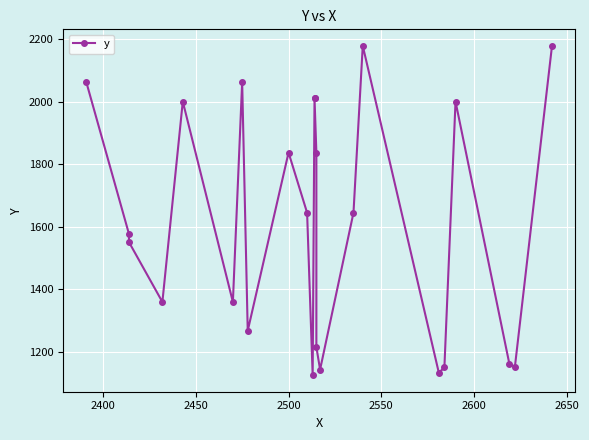

Is this an area chart (filled region under the line)?

No